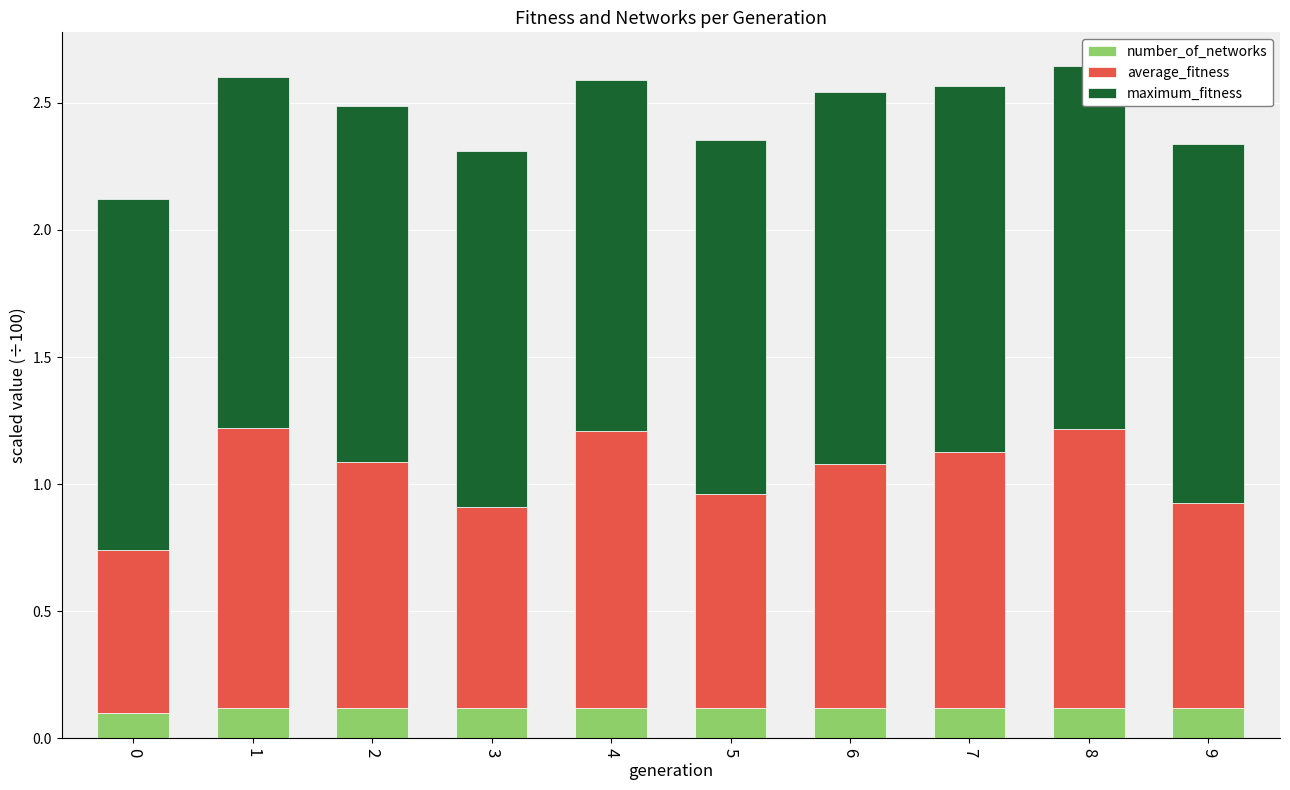

What is the total value across all series at 9?

2.3